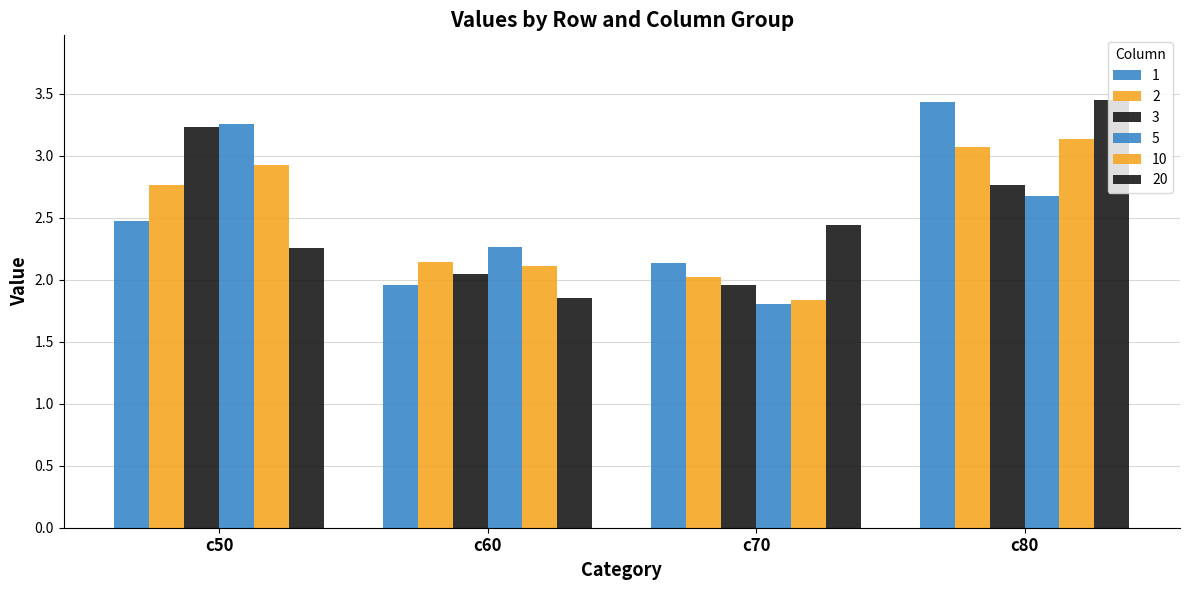

At which label does 5 first exceed 2?

c50